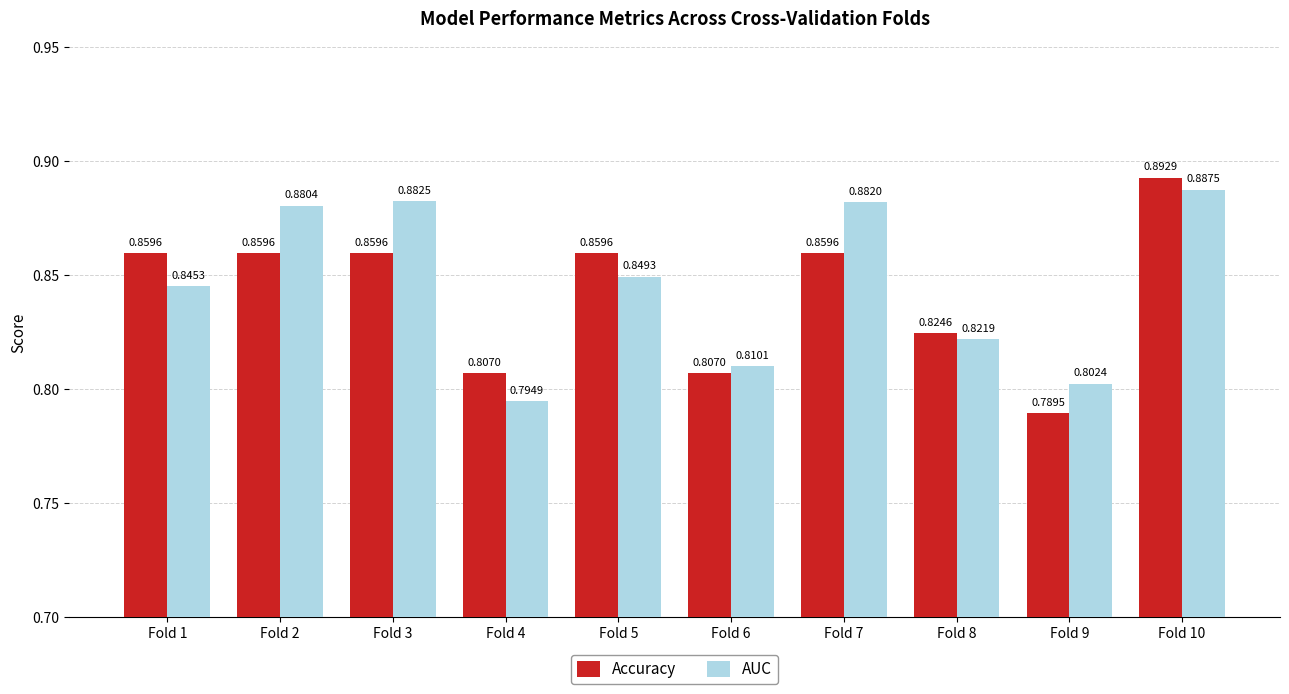

The value of AUC at Fold 1 is 0.8. True or false?

True